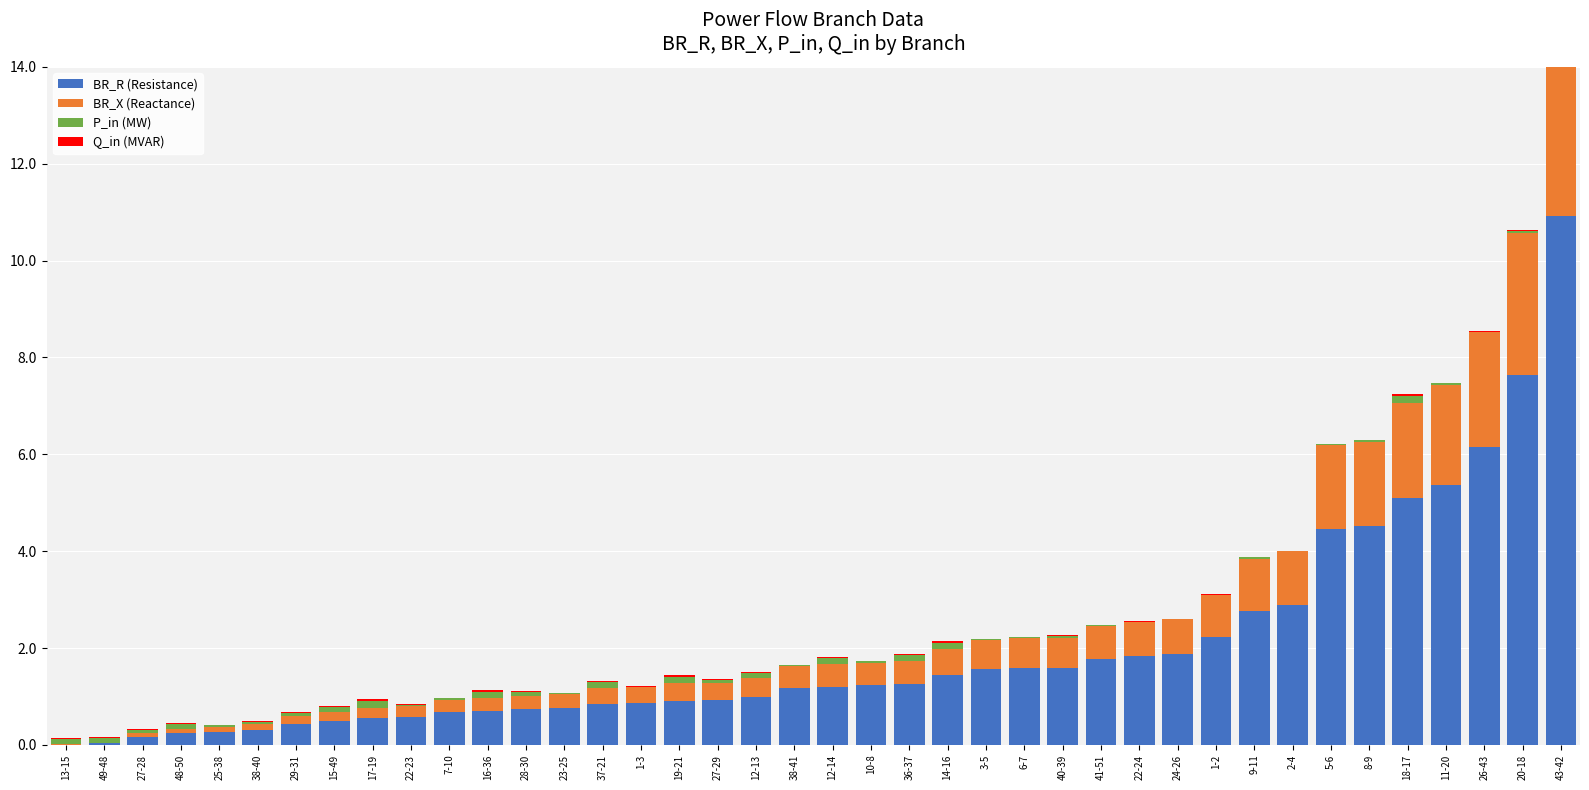

Is the value of Q_in (MVAR) at 29-31 greater than the value of BR_X (Reactance) at 28-30?

No